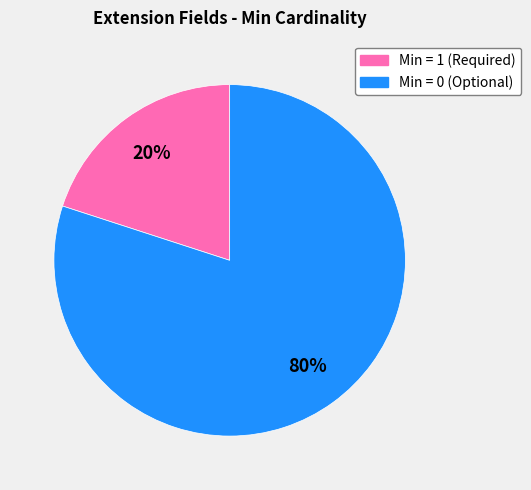

Is there any slice that represents more than half of the pie?

Yes